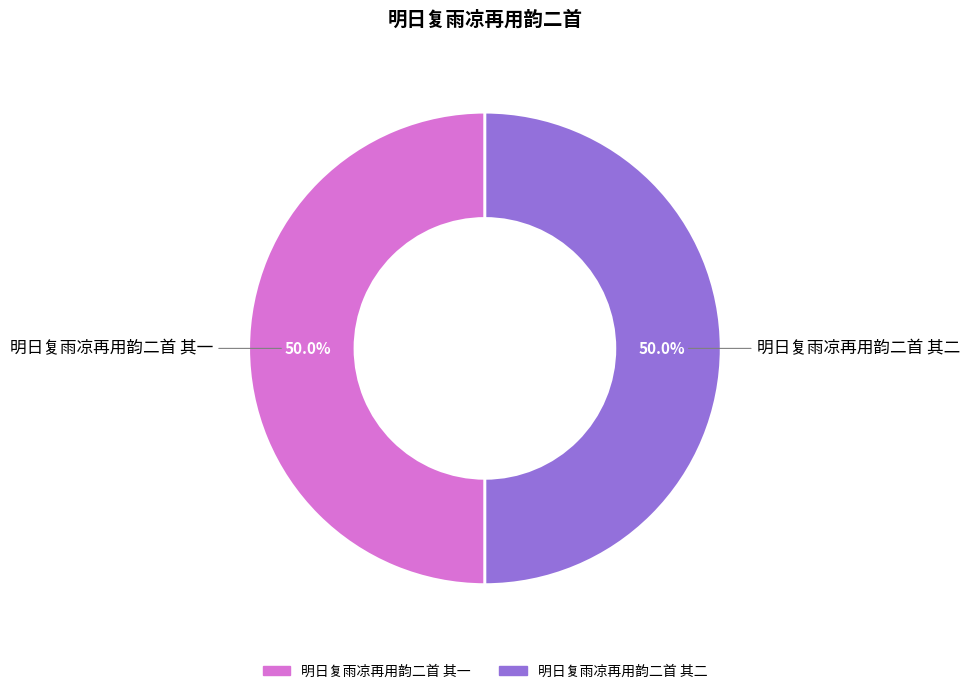

What is the ratio of the value at 明日复雨凉再用韵二首 其二 to the value at 明日复雨凉再用韵二首 其一?

1.0